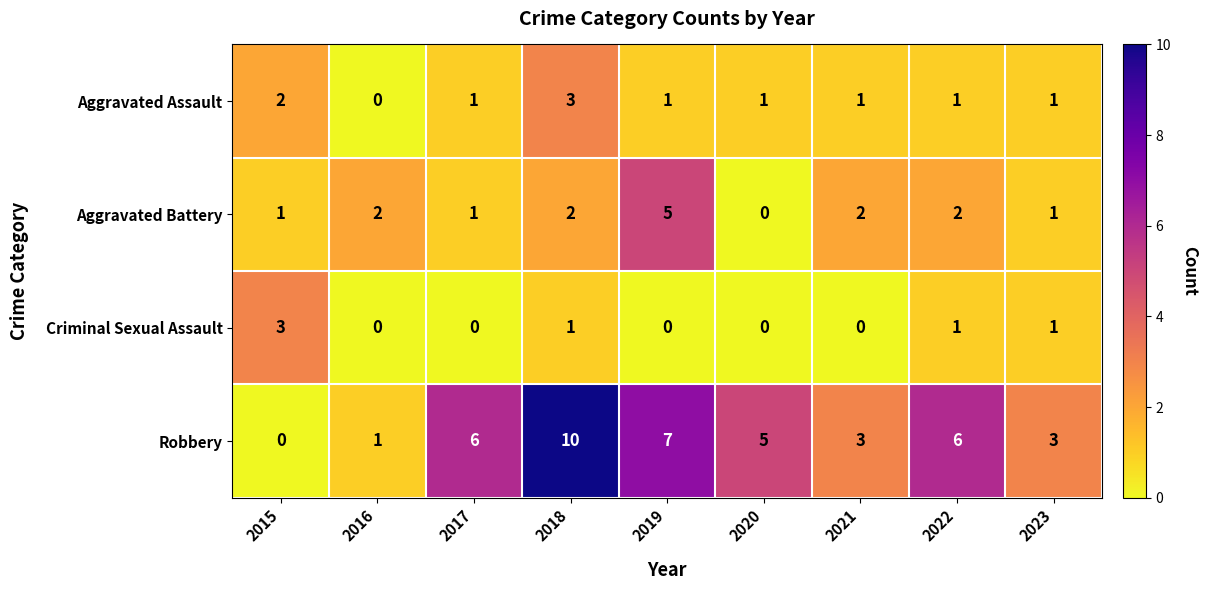

Is it true that Robbery equals 18 at 2018?

False